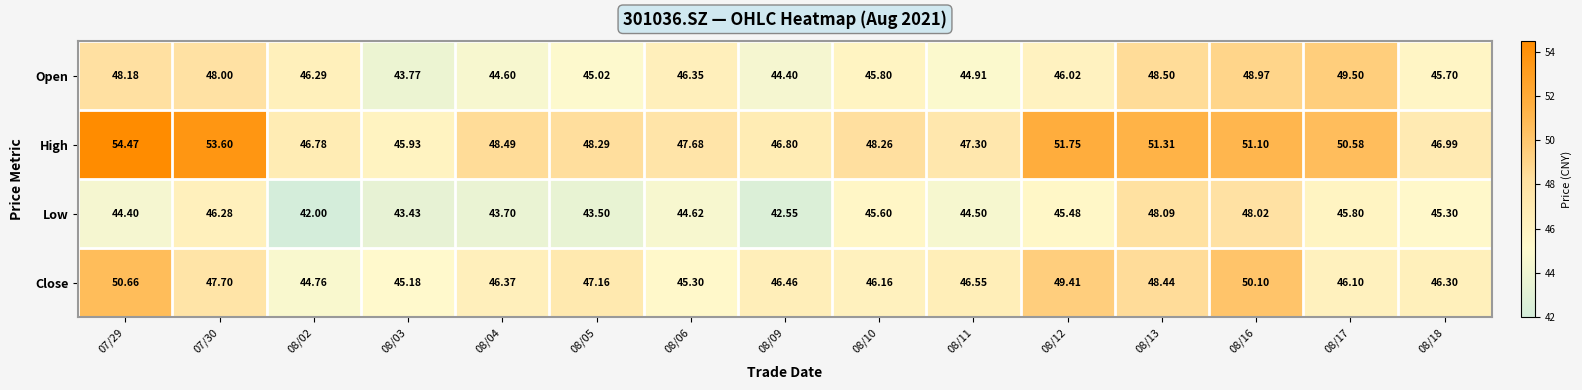

At which category is the sum across all series the highest?

08/16